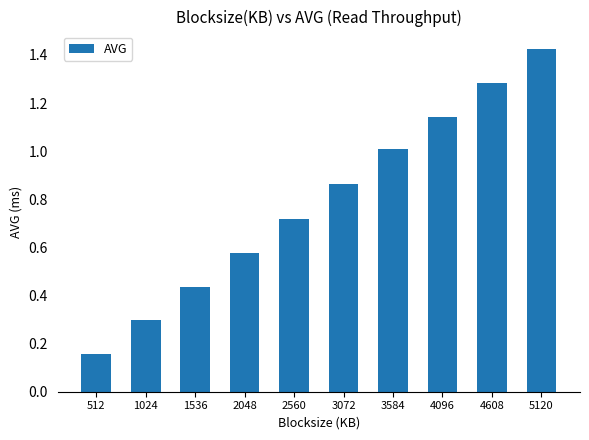

What is the difference between the values at 512 and 4096?

1.0